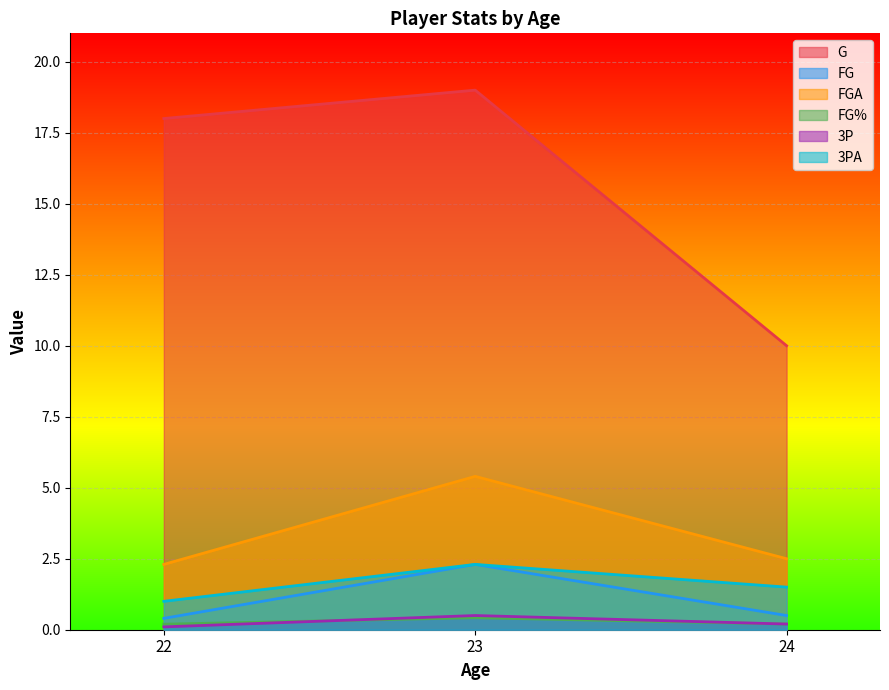

Reading right to left, transcribe all the data shown in this chart.

G: 24=10.0	23=19.0	22=18.0
FG: 24=0.5	23=2.3	22=0.4
FGA: 24=2.5	23=5.4	22=2.3
FG%: 24=0.2	23=0.4	22=0.2
3P: 24=0.2	23=0.5	22=0.1
3PA: 24=1.5	23=2.3	22=1.0